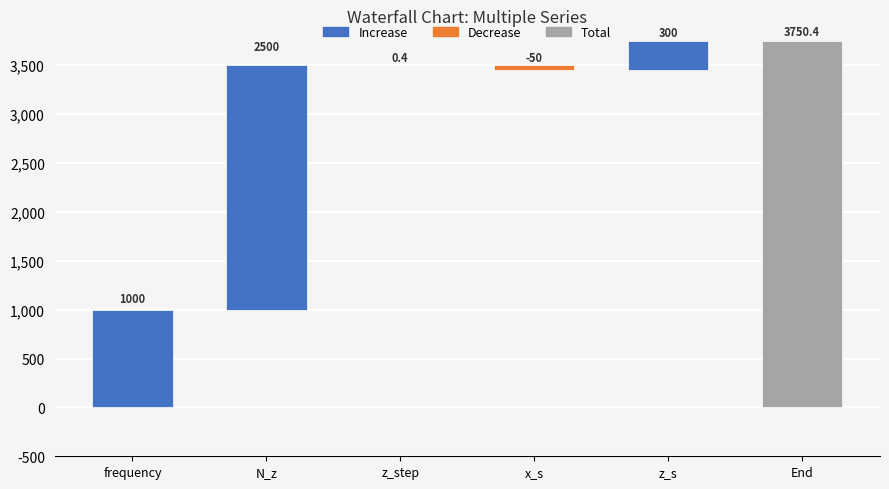

What value does the data have at N_z?

2500.0